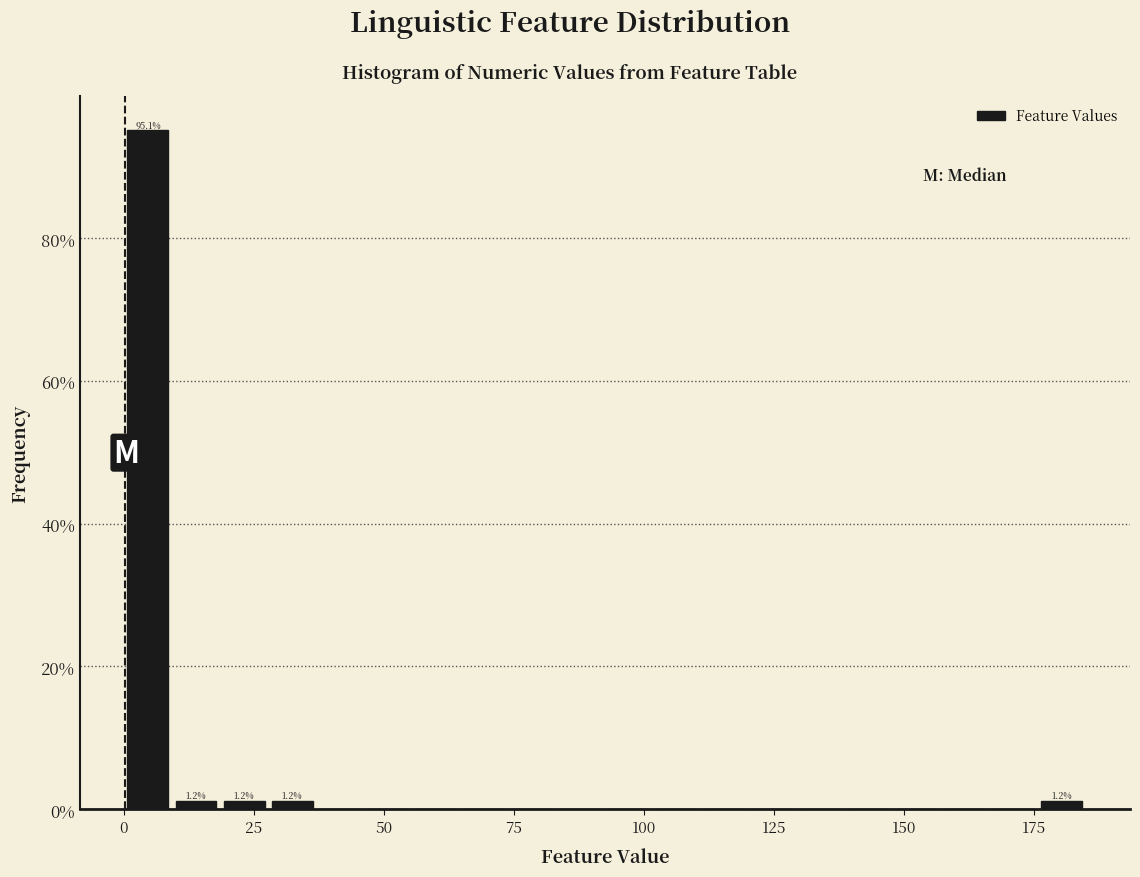

Around what value on the x-axis is the tallest bar? Give the approximate position of its centre, as read against the axis.

5